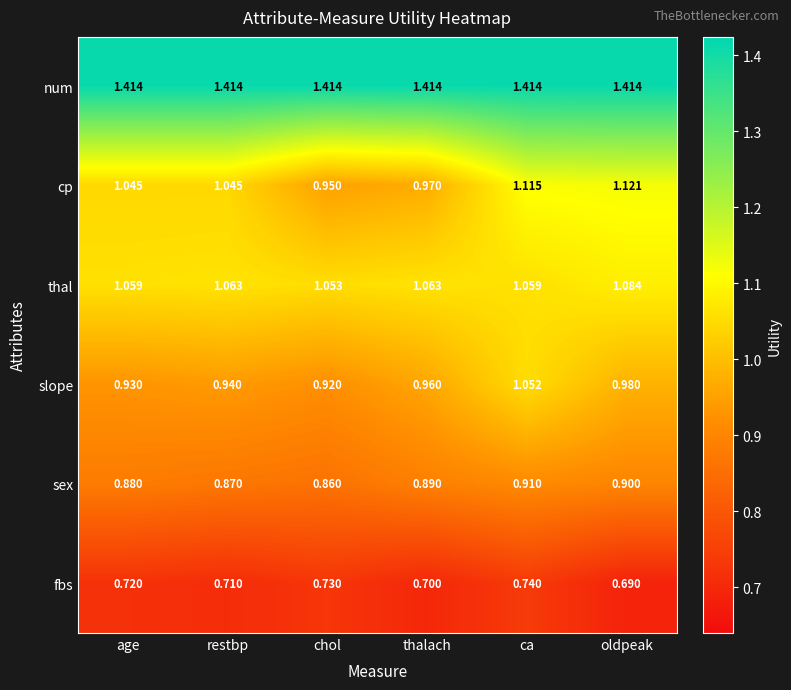

At which label does cp reach its minimum?

chol